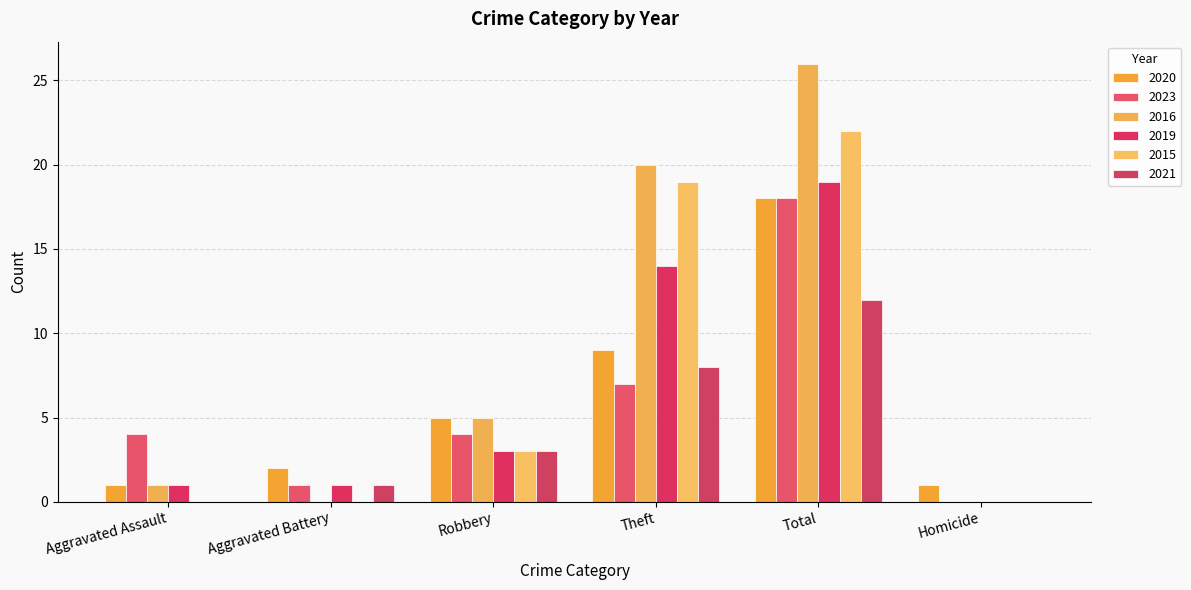

What is the approximate value of 2016 at Theft, to the nearest 10?

20